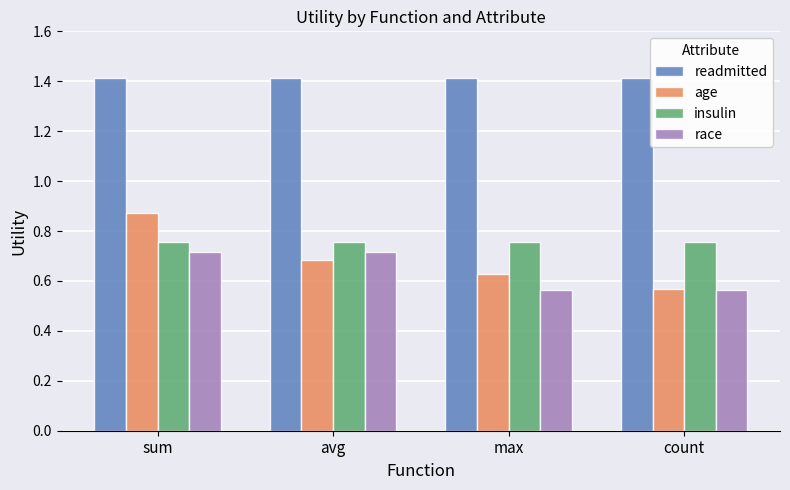

What is the total value across all series at max?

3.4